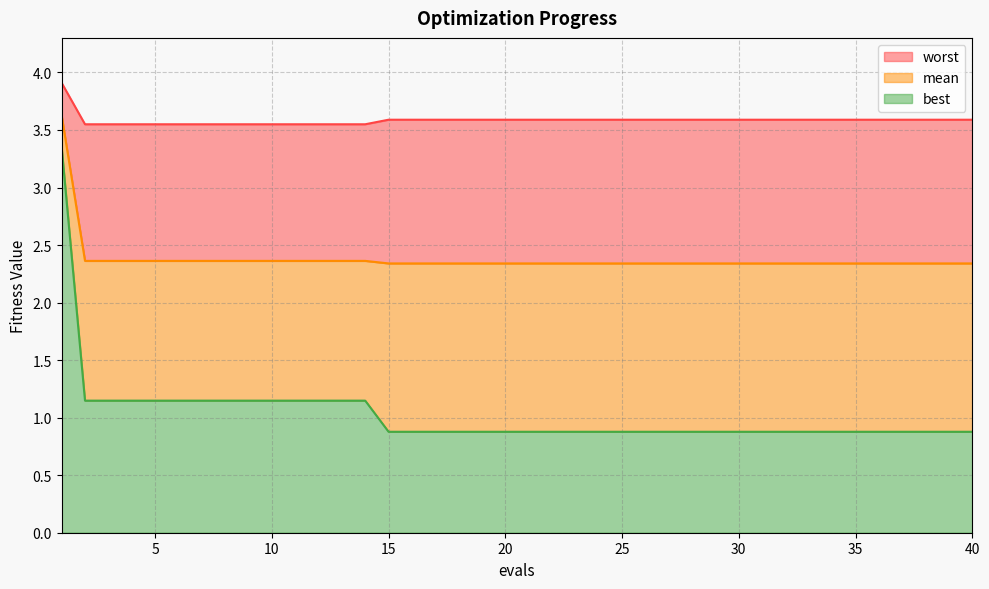

At which category does the chart reach its minimum across all series?

15